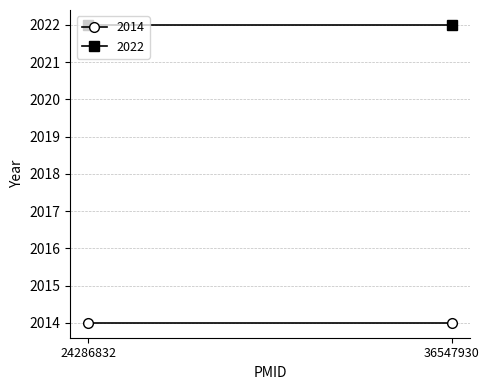

What are all the series names shown in the legend?

2014, 2022